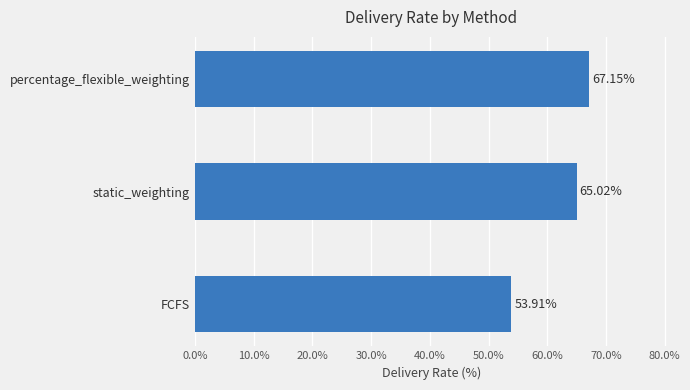

Between static_weighting and FCFS, which is larger?

static_weighting